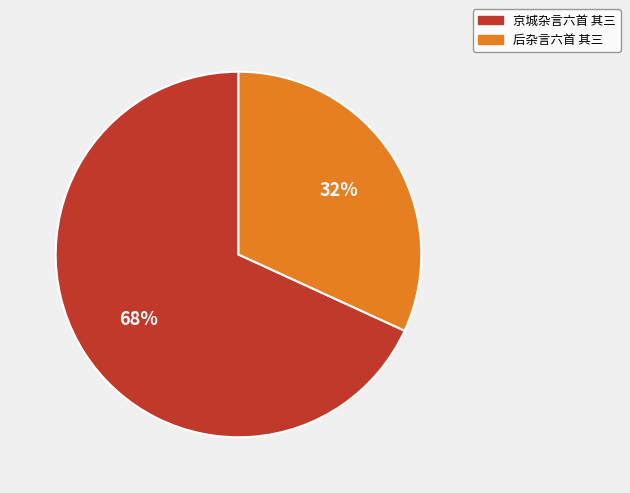

Combined, do 后杂言六首 其三 and 京城杂言六首 其三 account for over 50%?

Yes